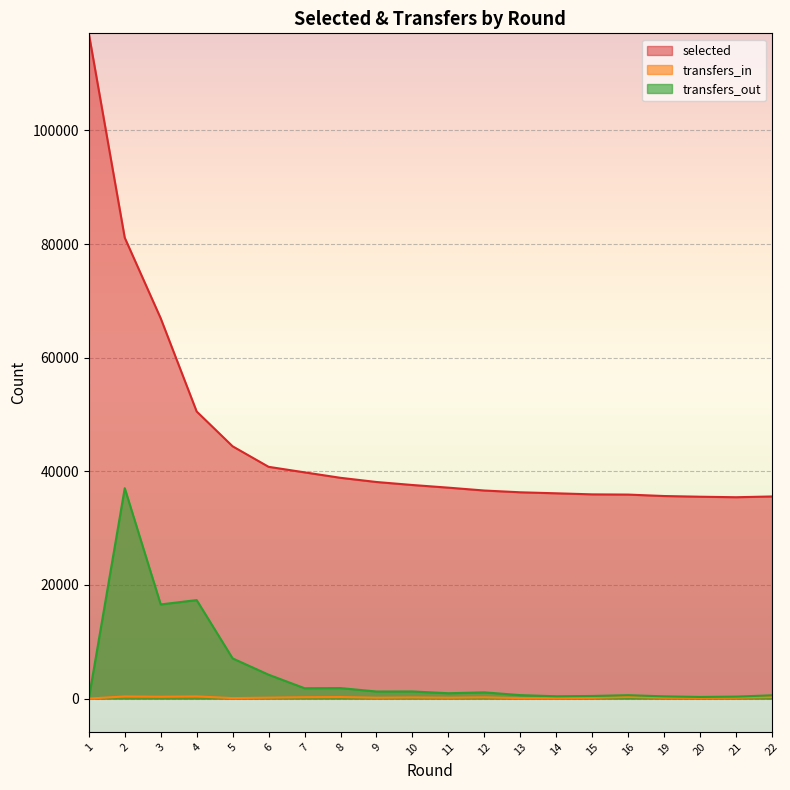

At which category is the sum across all series the highest?

2